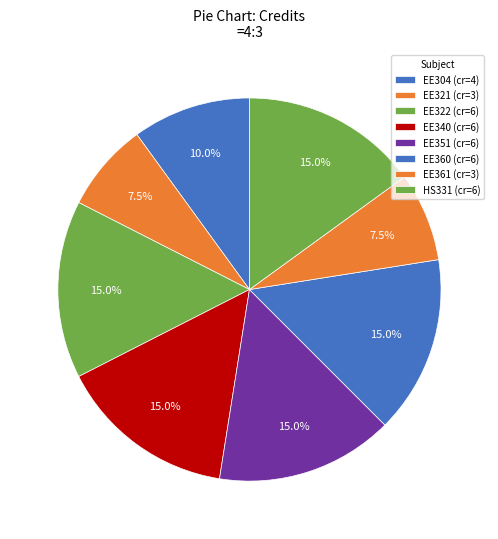

Count the number of slices in the pie.

8